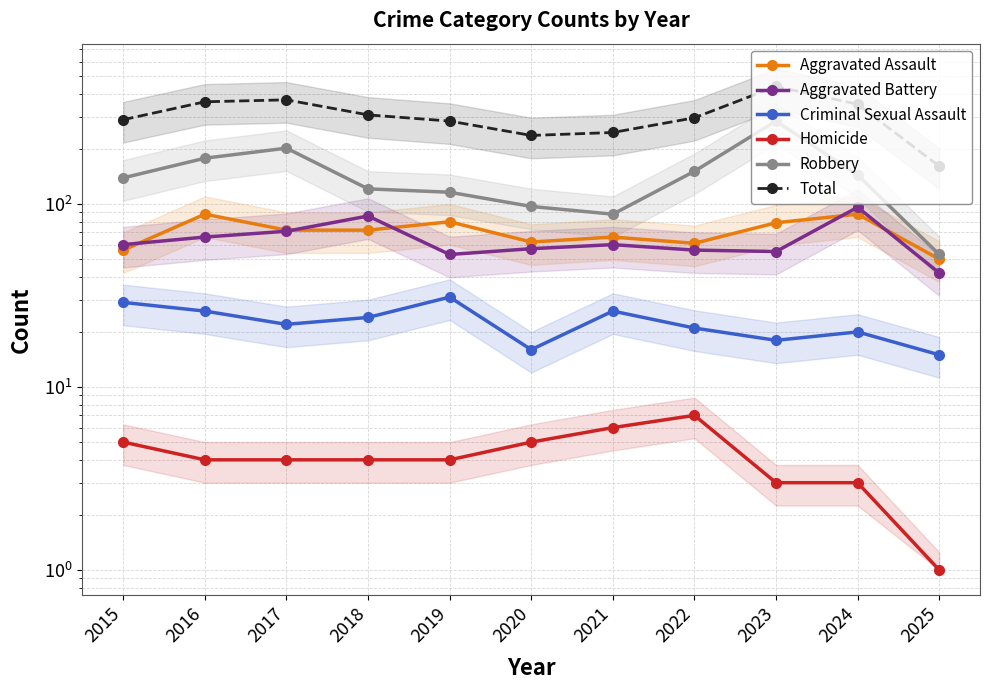

Reading right to left, transcribe all the data shown in this chart.

Aggravated Assault: 50	88	79	61	66	62	80	72	72	88	56
Aggravated Battery: 42	96	55	56	60	57	53	86	71	66	60
Criminal Sexual Assault: 15	20	18	21	26	16	31	24	22	26	29
Homicide: 1	3	3	7	6	5	4	4	4	4	5
Robbery: 53	144	284	151	88	97	116	121	202	178	139
Total: 161	351	439	296	246	237	284	307	371	362	289